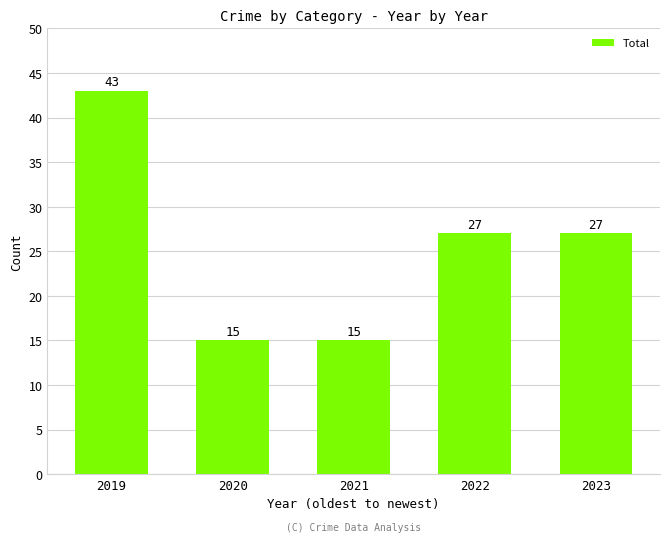

What is the sum of the values at 2022 and 2021?

42